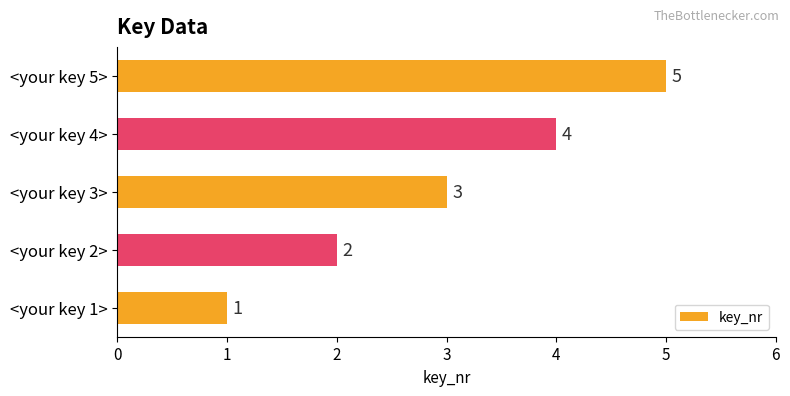

Count the number of categories in the chart.

5